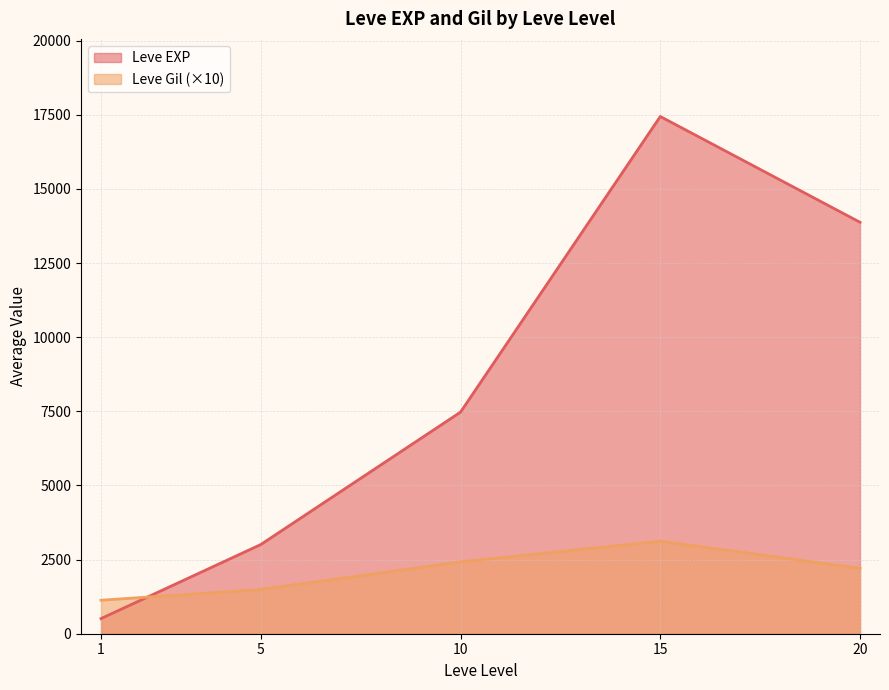

Which series has the largest range (max minus min)?

Leve EXP